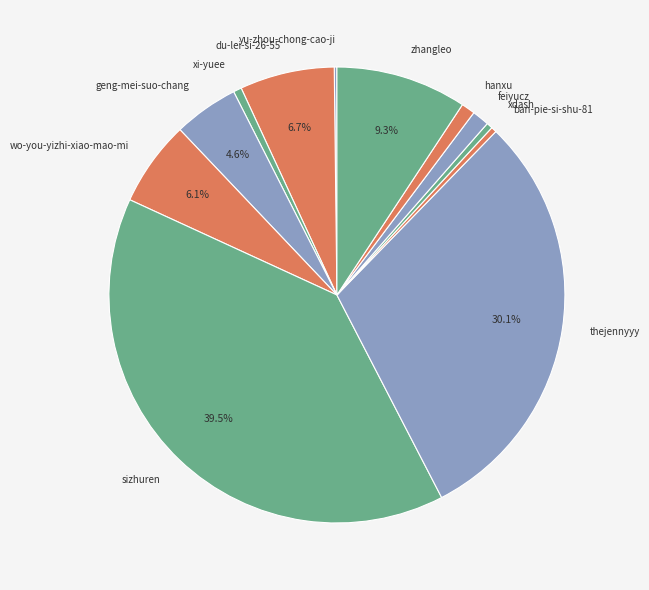

To the nearest percent, what is the difference between the largest and smallest slice percentages?

39%